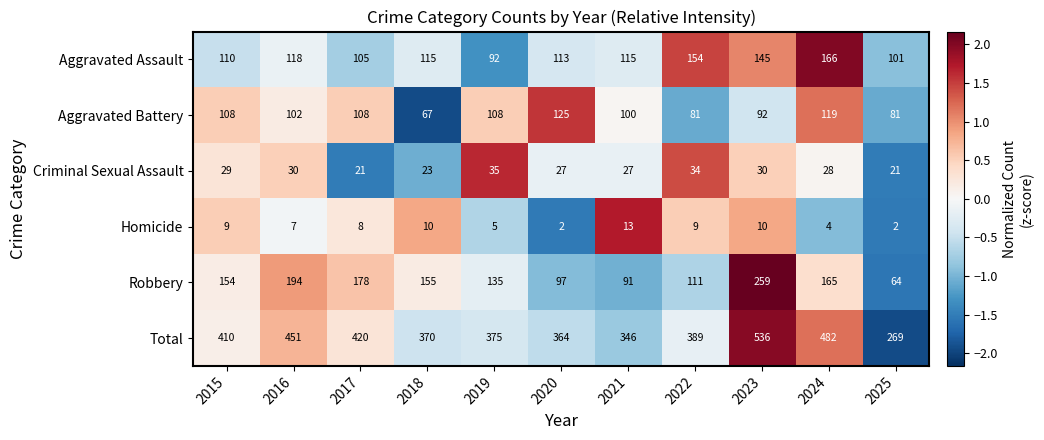

Between 2016 and 2018, which series saw the biggest shift?

Total